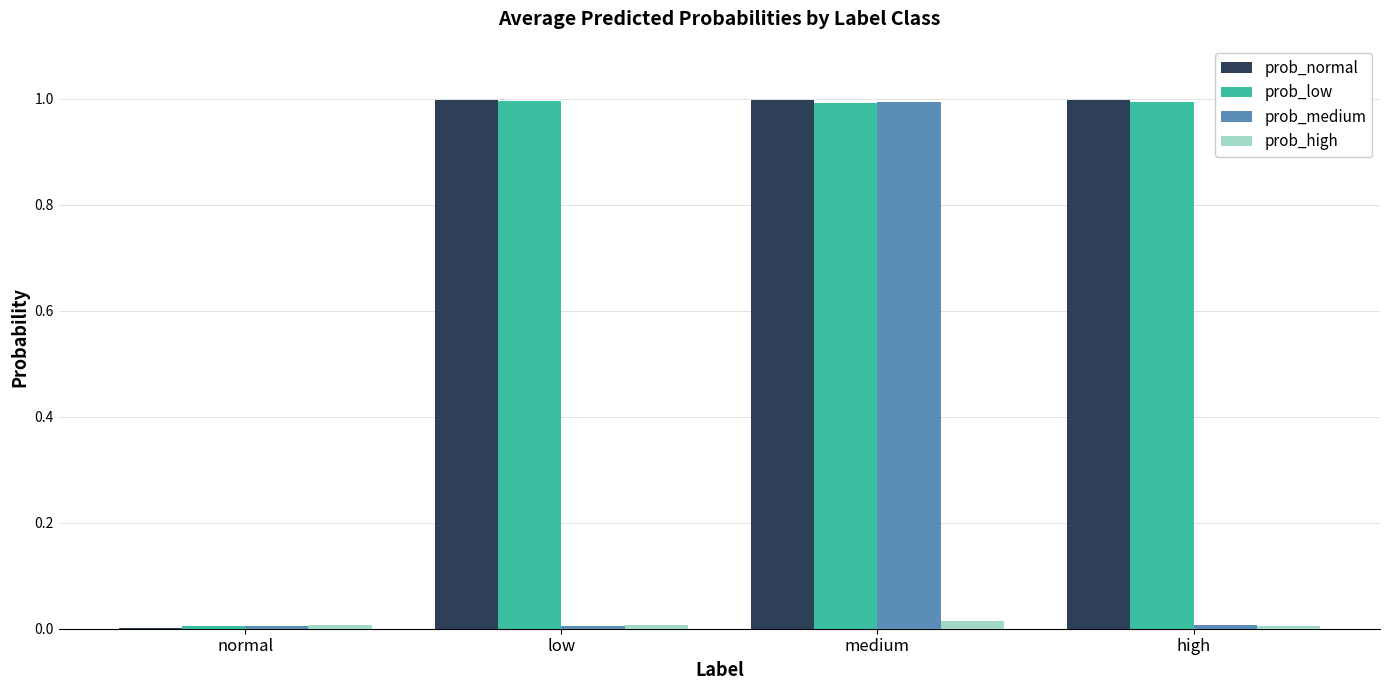

Is the value of prob_normal at normal greater than the value of prob_low at medium?

No